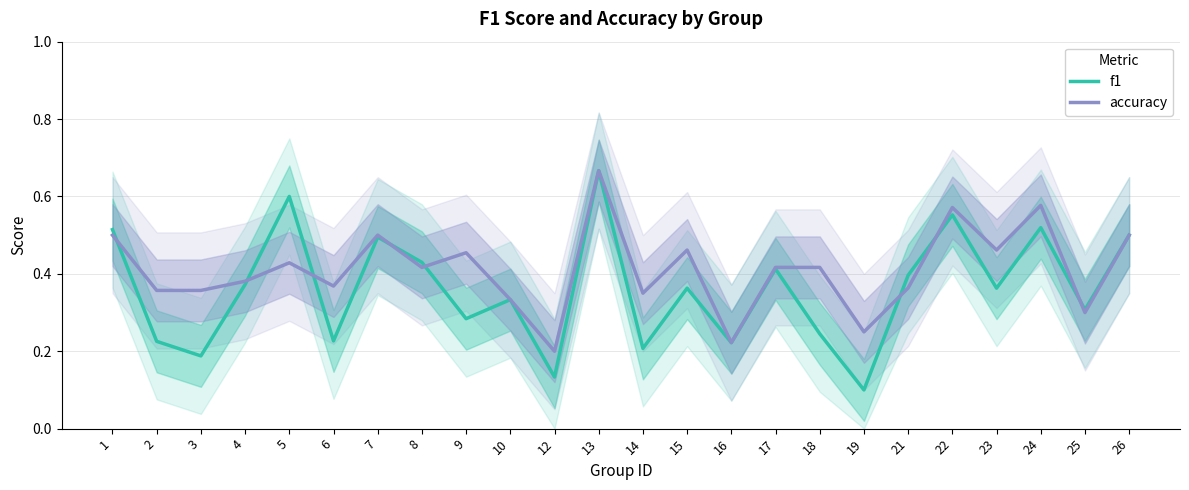

Which category has the lowest value in the accuracy series?

12